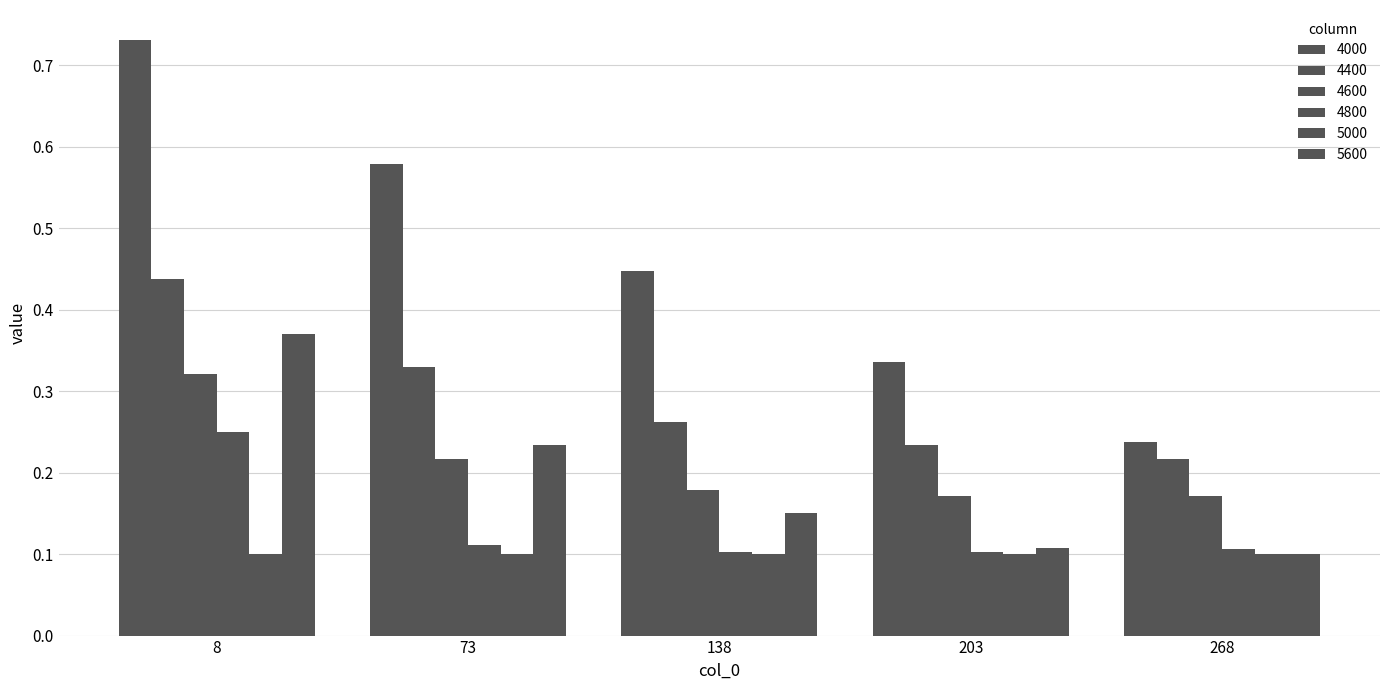

What is the total value across all series at 8?

2.1